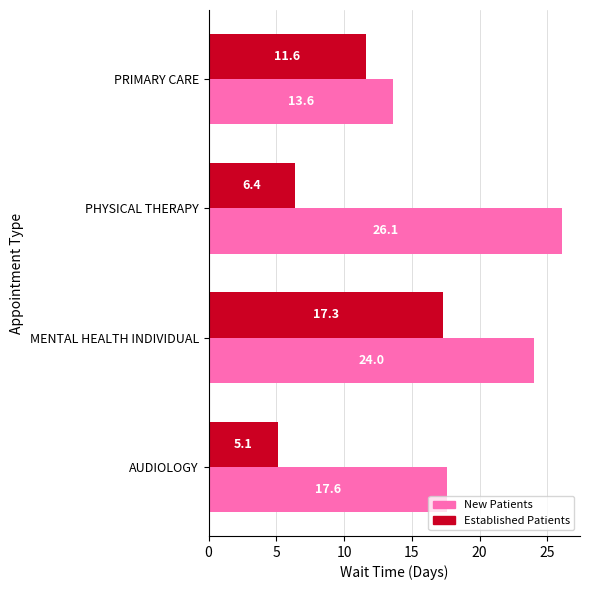

Is the value of Established Patients at MENTAL HEALTH INDIVIDUAL greater than the value of New Patients at PHYSICAL THERAPY?

No